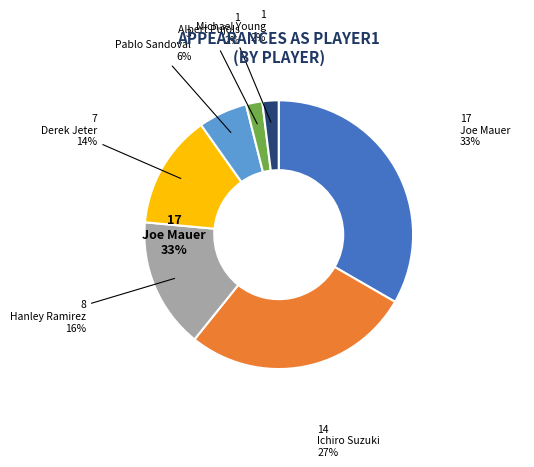

True or false: Albert Pujols accounts for 16% of the total.

False